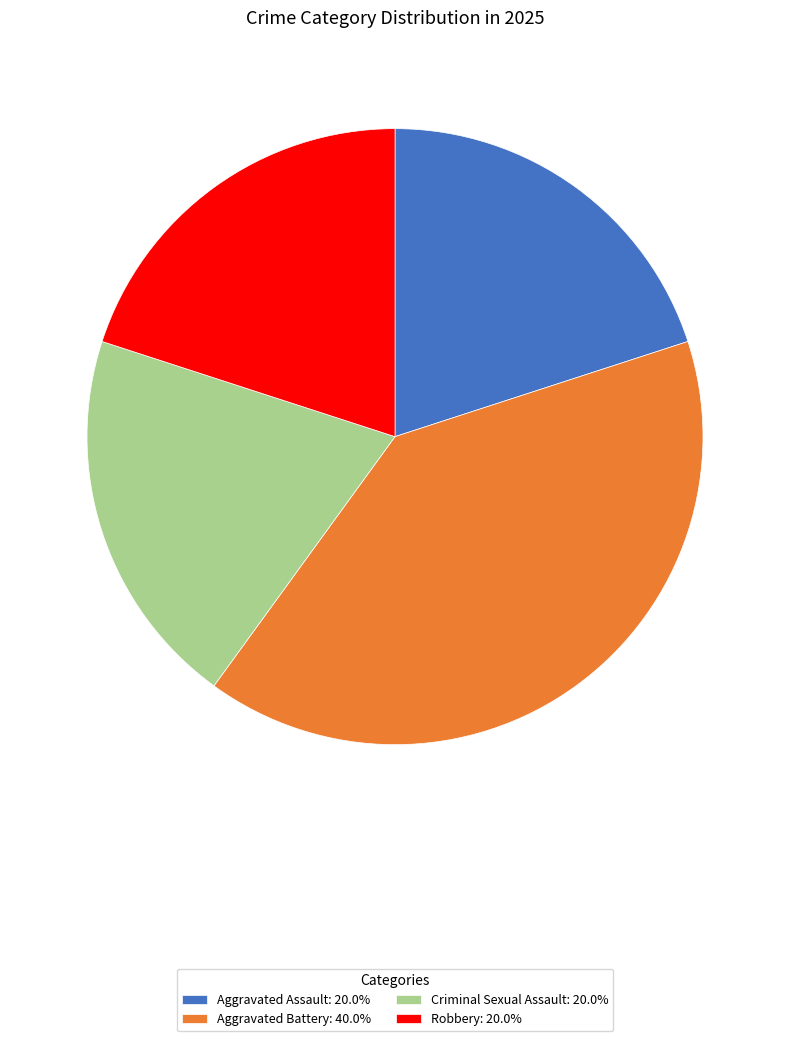

Is the sum of Aggravated Battery: 40.0% and Robbery: 20.0% greater than half?

Yes